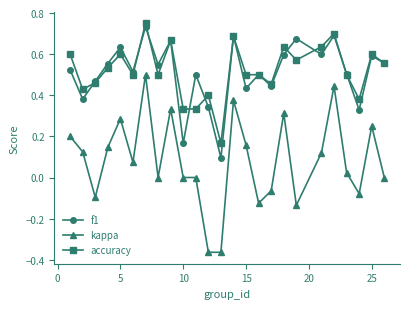

True or false: f1 and kappa cross at least once.

False